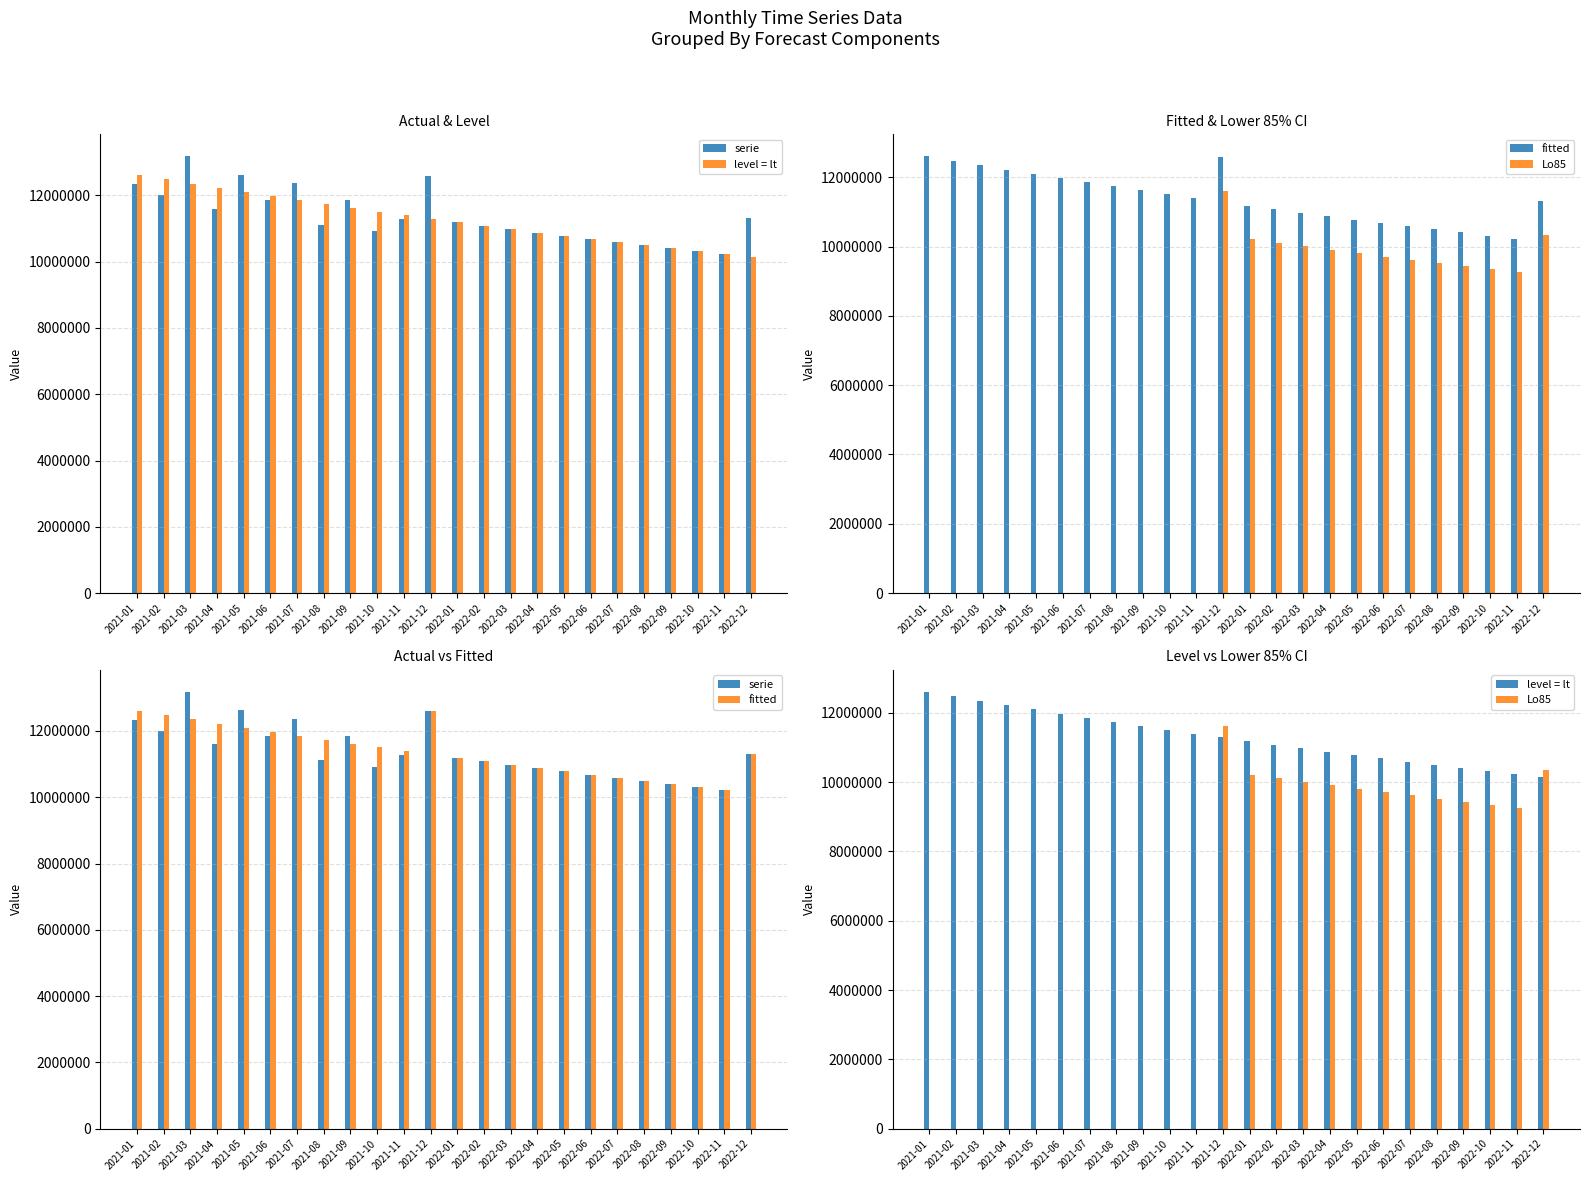

Does the chart contain stacked bars?

No